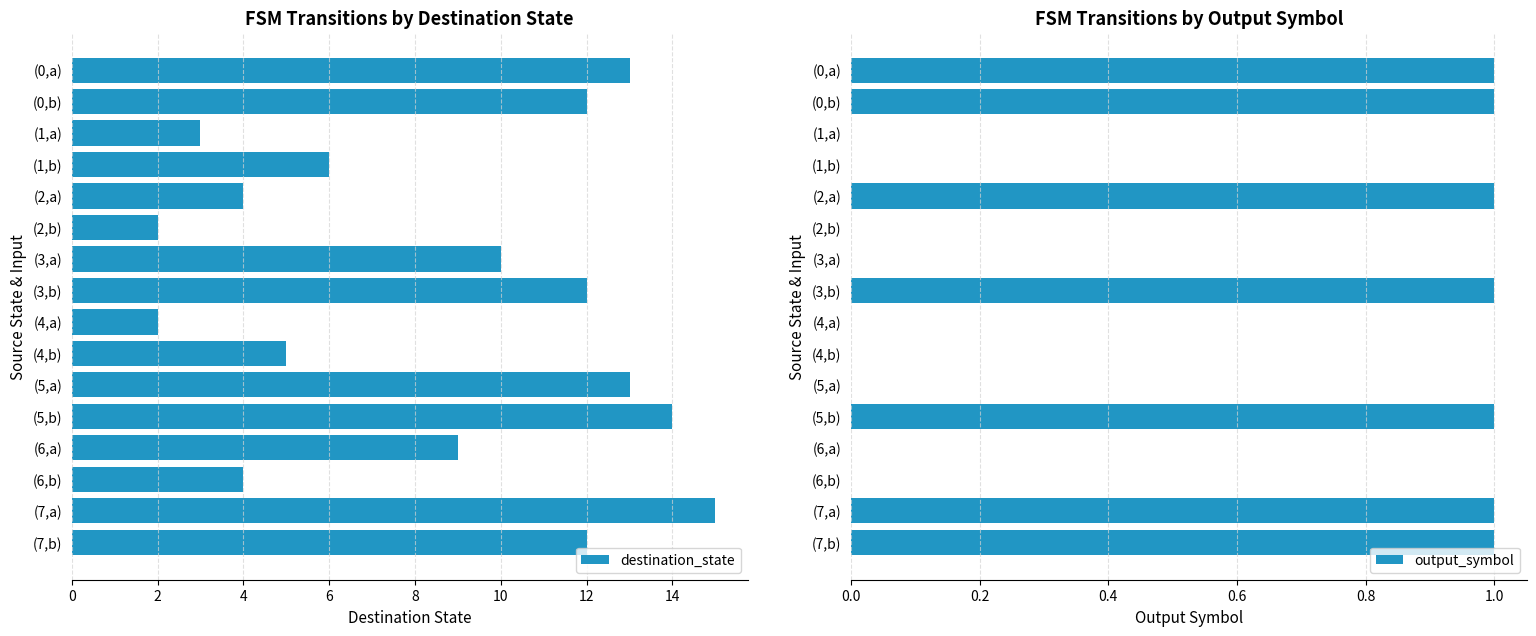

Is it true that destination_state equals 10 at (3,a)?

True